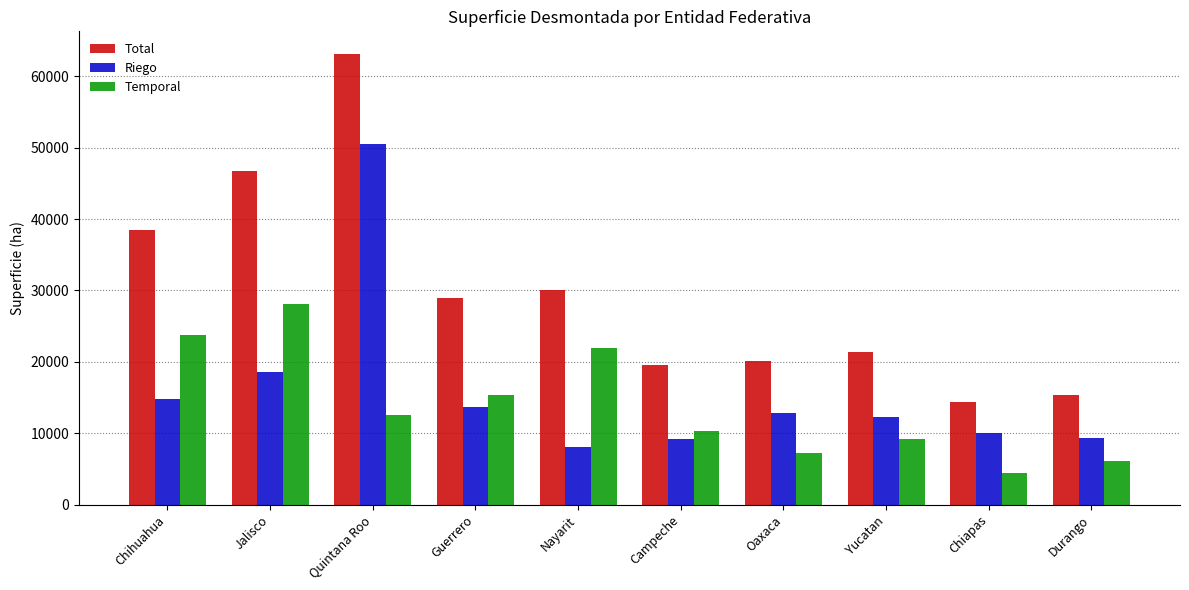

What is the sum of all Total values?

298148.1